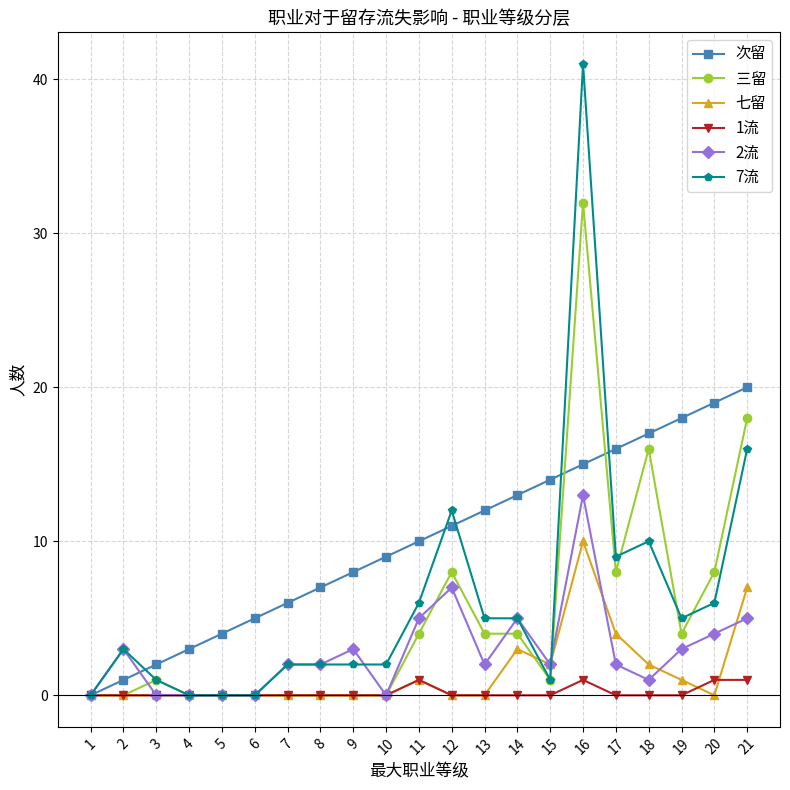

The value of 次留 at 5 is 4. True or false?

True